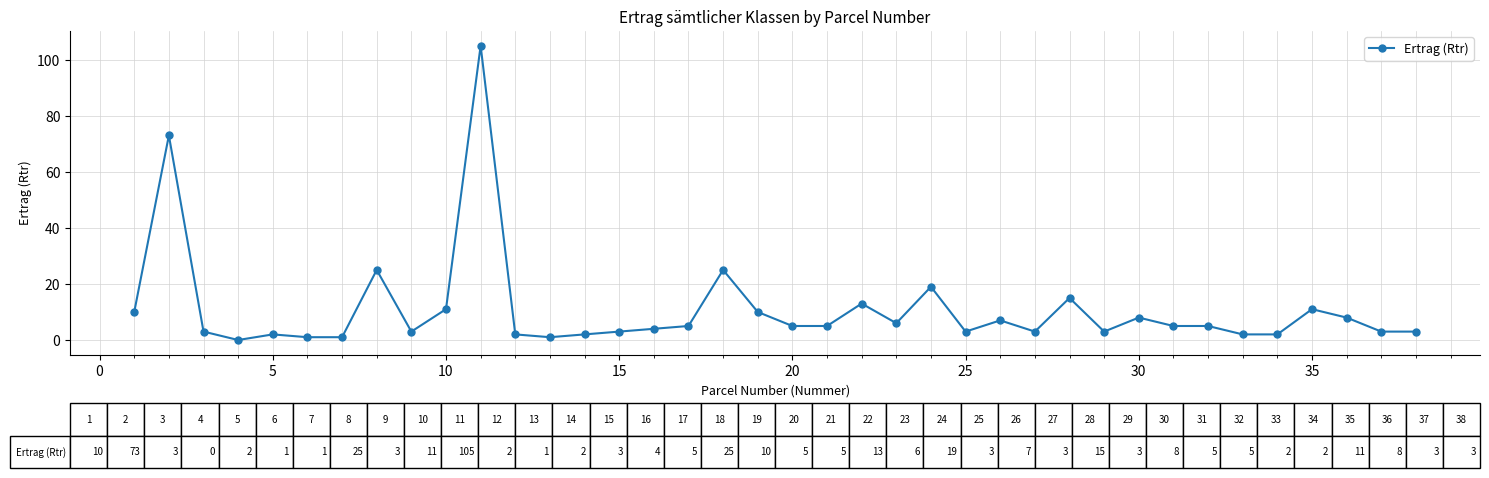

What is the difference between the maximum and second lowest values?

104